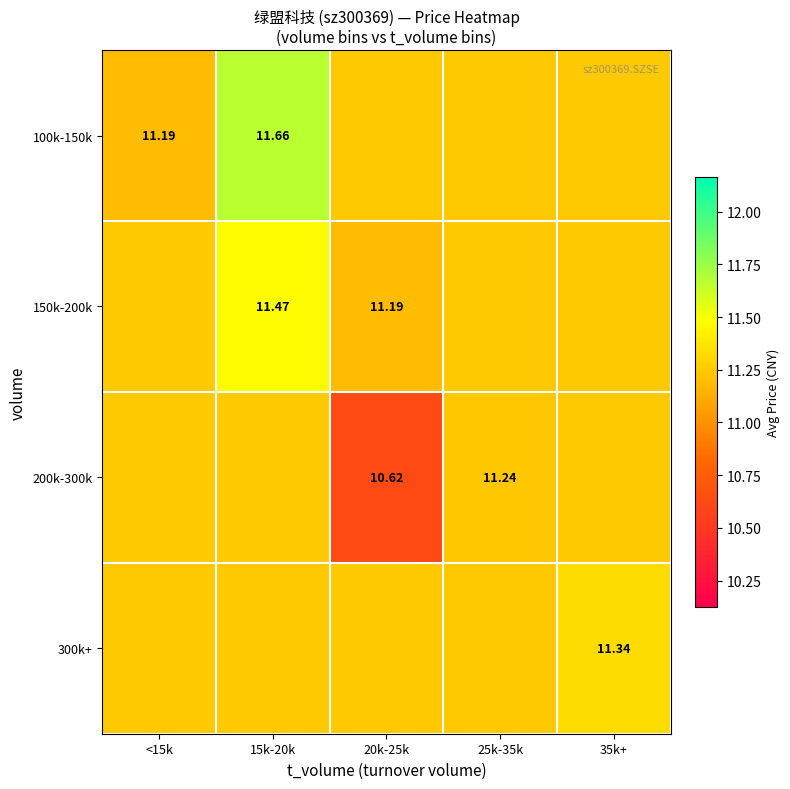

Which series has the largest total across all categories?

100k-150k